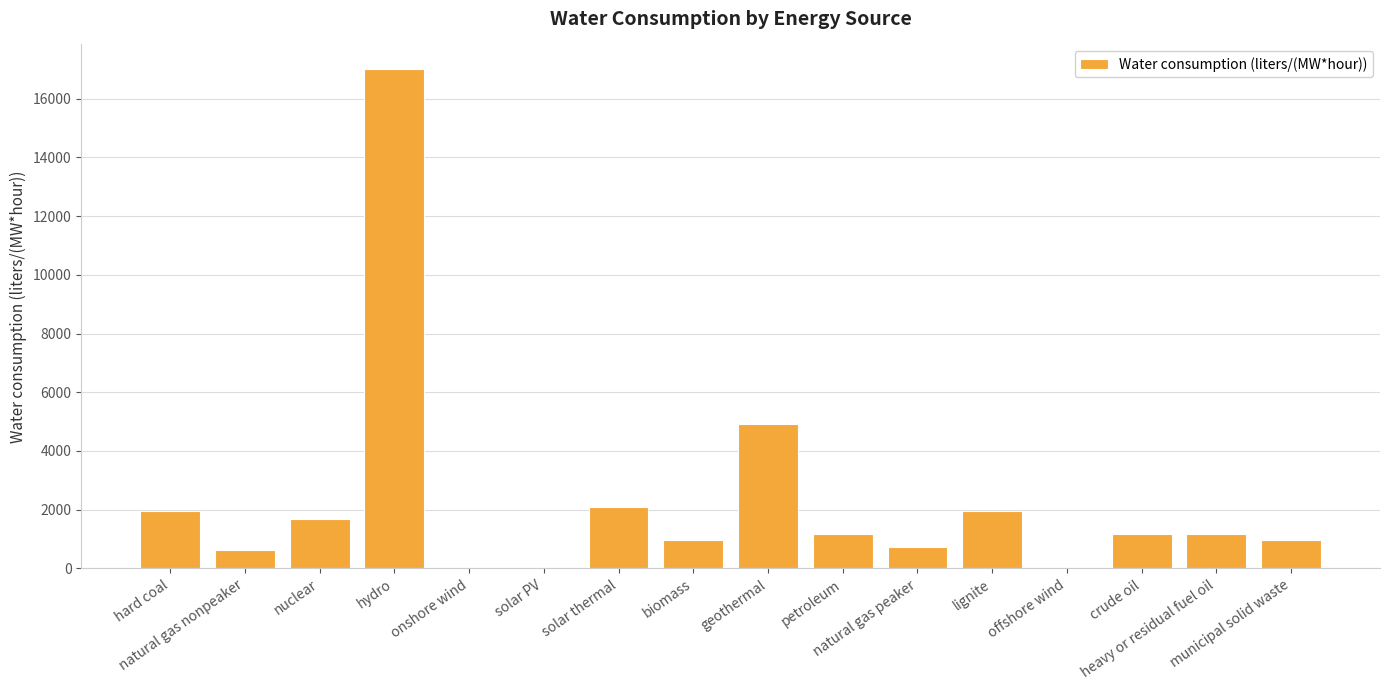

What is the average value?

2282.5